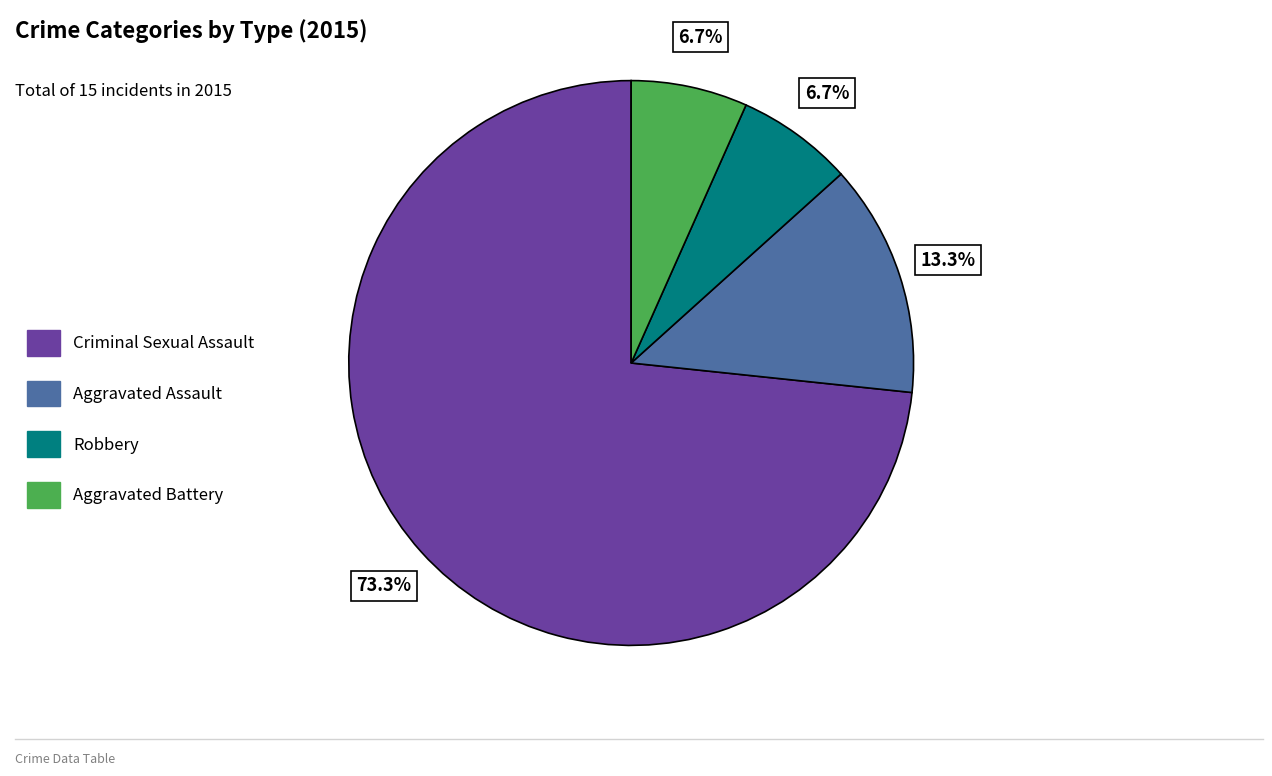

To the nearest percent, what percentage of the pie is Aggravated Battery?

7%